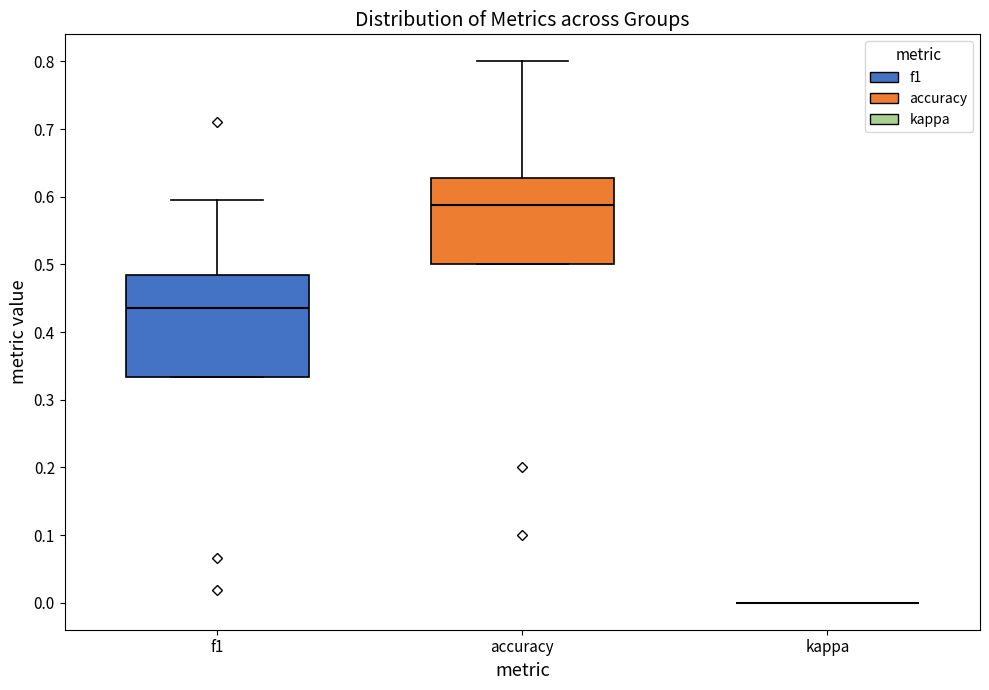

Which box is the tallest, from its lower edge to its upper edge?

f1